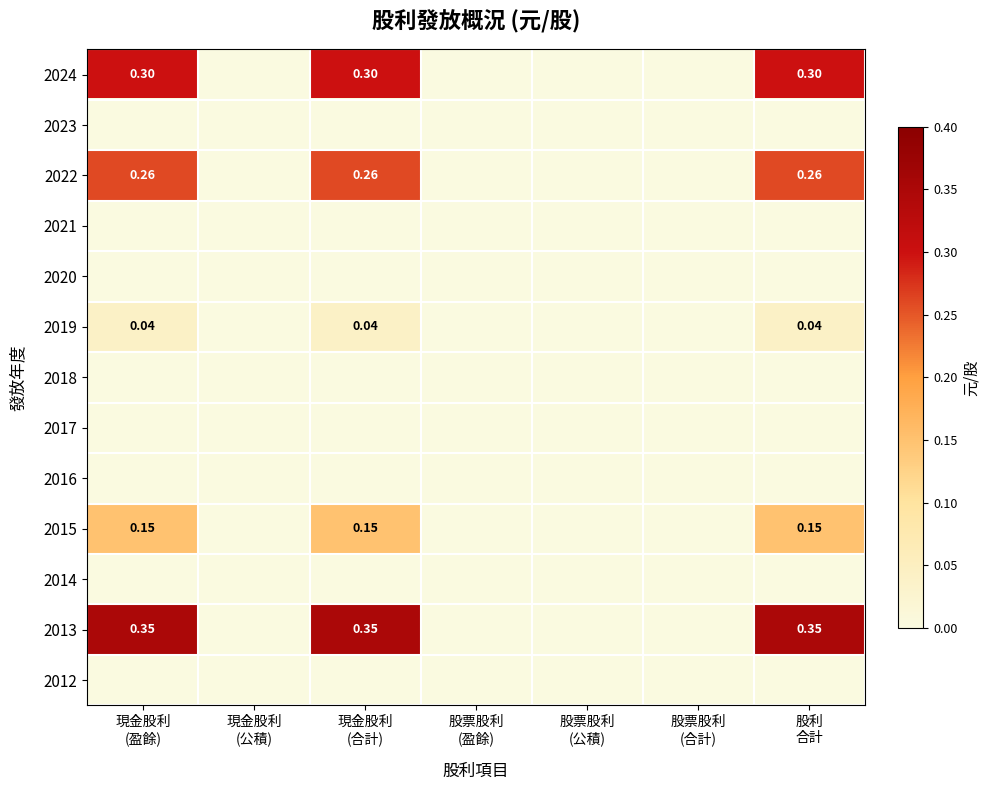

At which category does the chart reach its peak across all series?

現金股利
(盈餘)